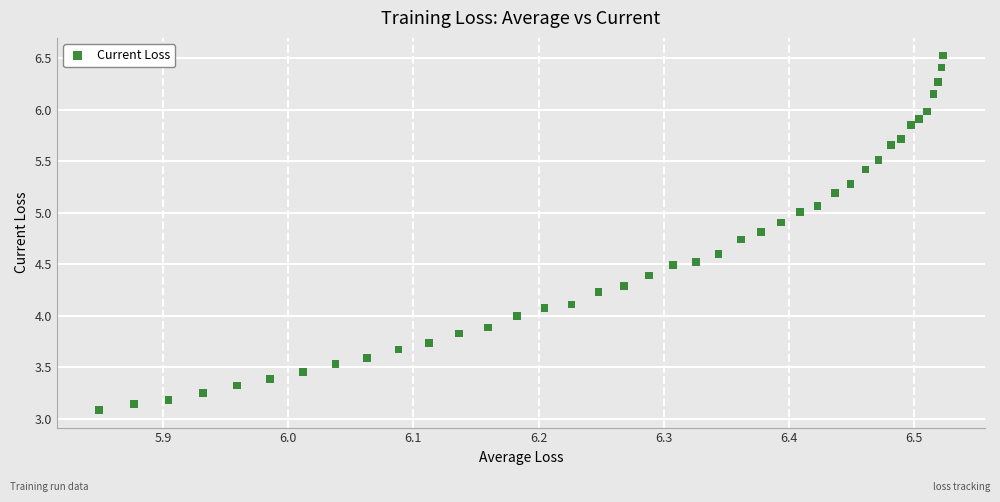

What is the range of X values (max minus min)?

0.7